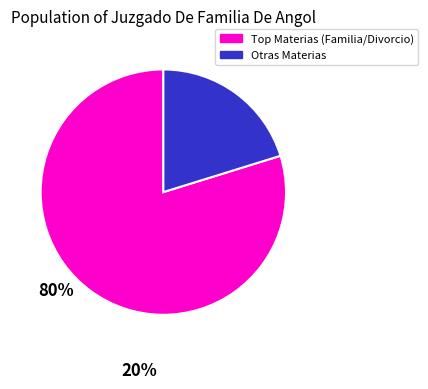

Is there any slice that represents more than half of the pie?

Yes